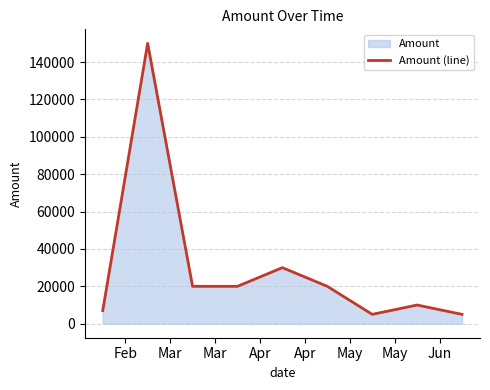

What is the minimum value shown in the chart?

5000